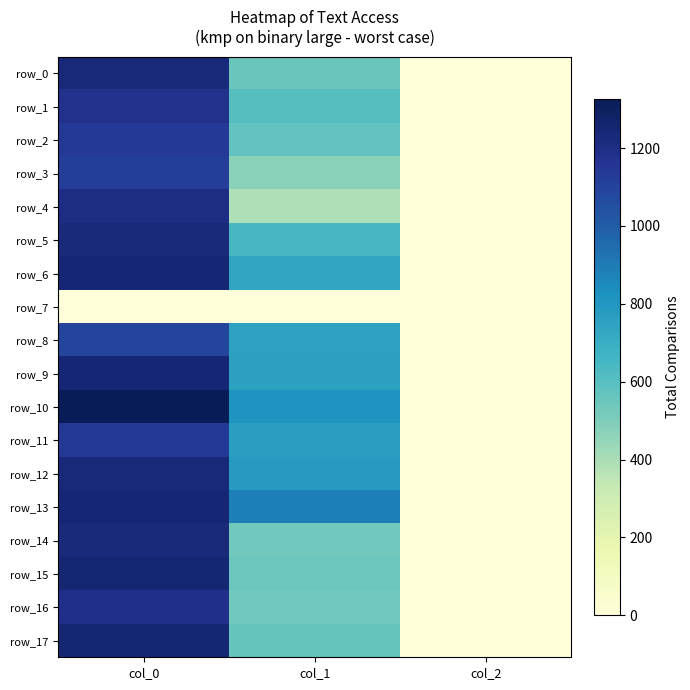

At which category is the sum across all series the highest?

col_0